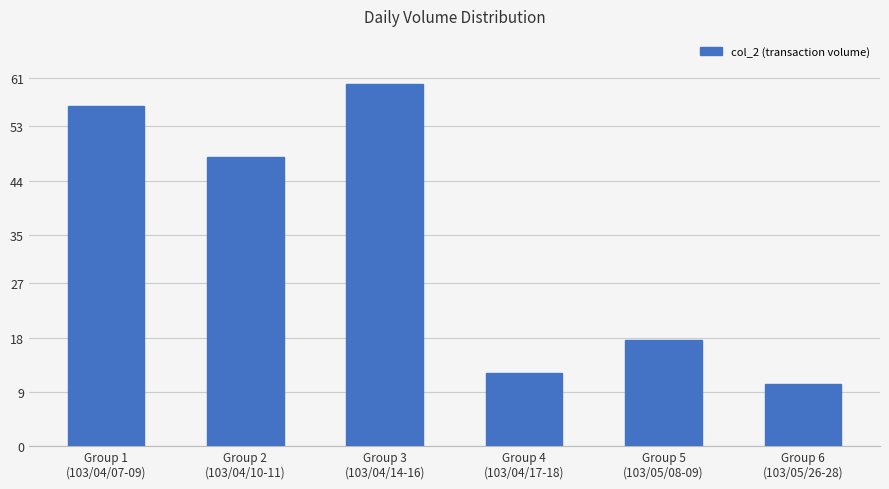

At which label is the value closest to 35?

Group 2
(103/04/10-11)